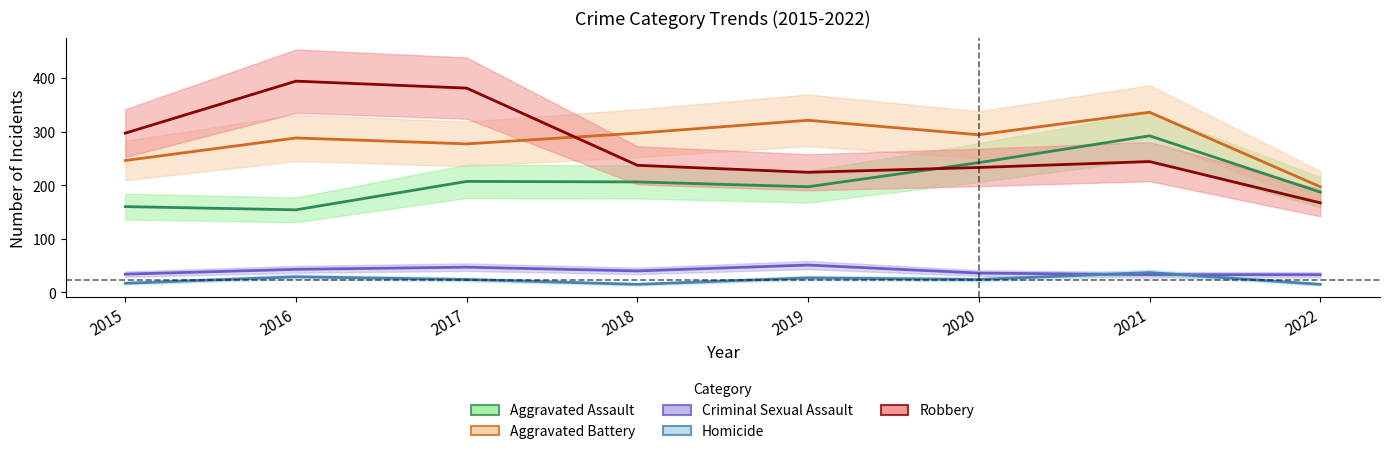

True or false: Aggravated Battery and Aggravated Assault cross at least once.

False